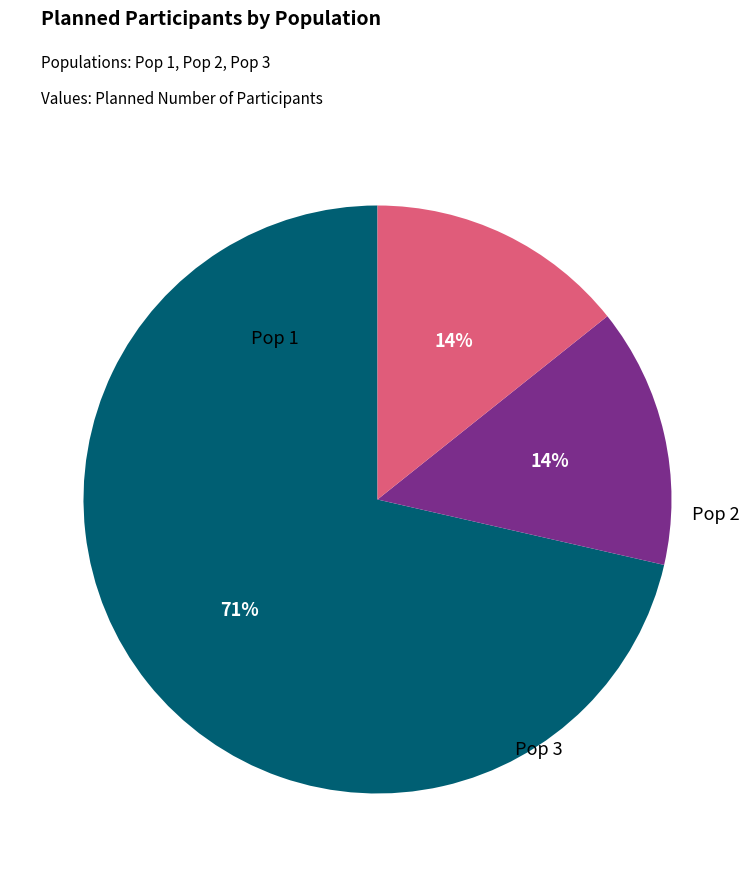

To the nearest percent, what is the average slice percentage?

33%